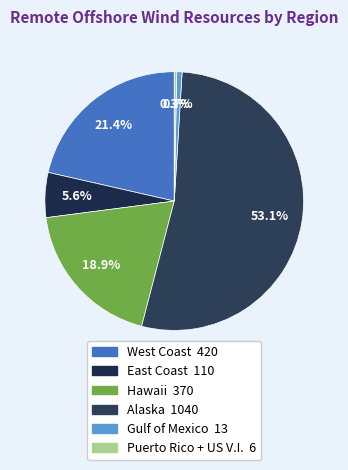

The Alaska slice represents 53% of the pie. True or false?

True